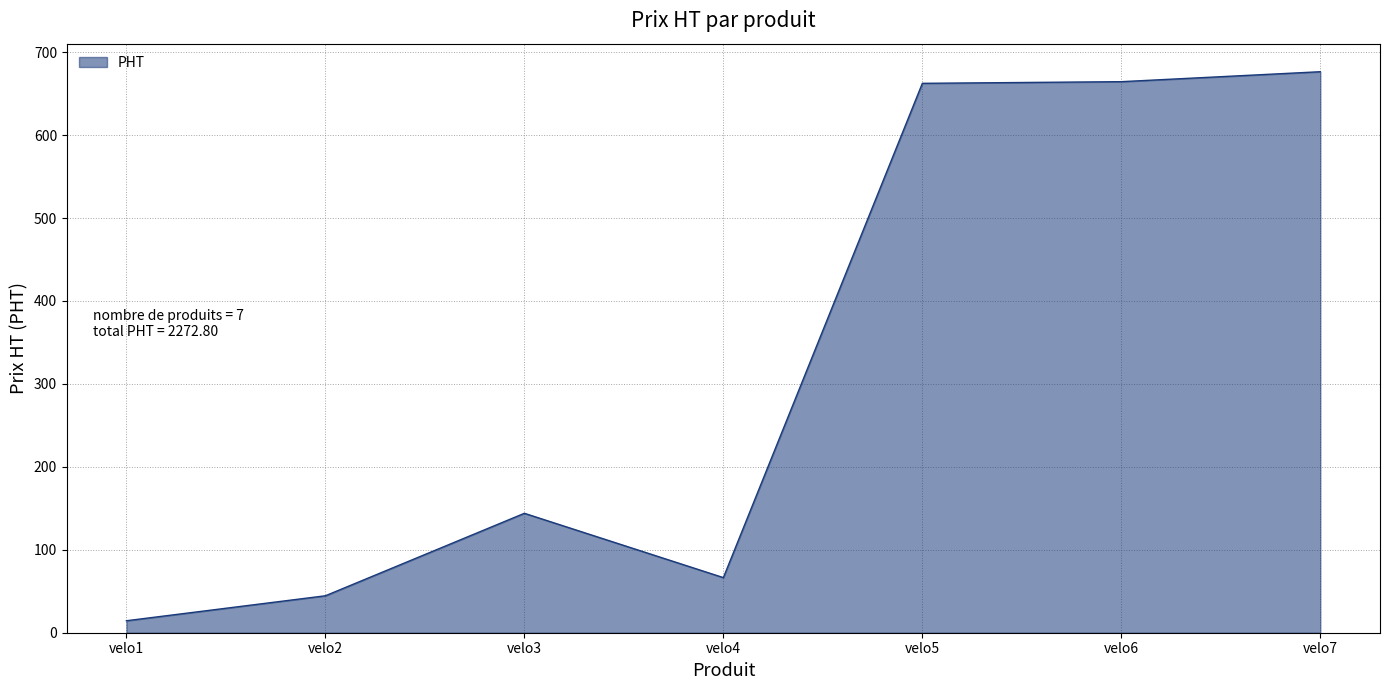

At which label is the value closest to 345?

velo3